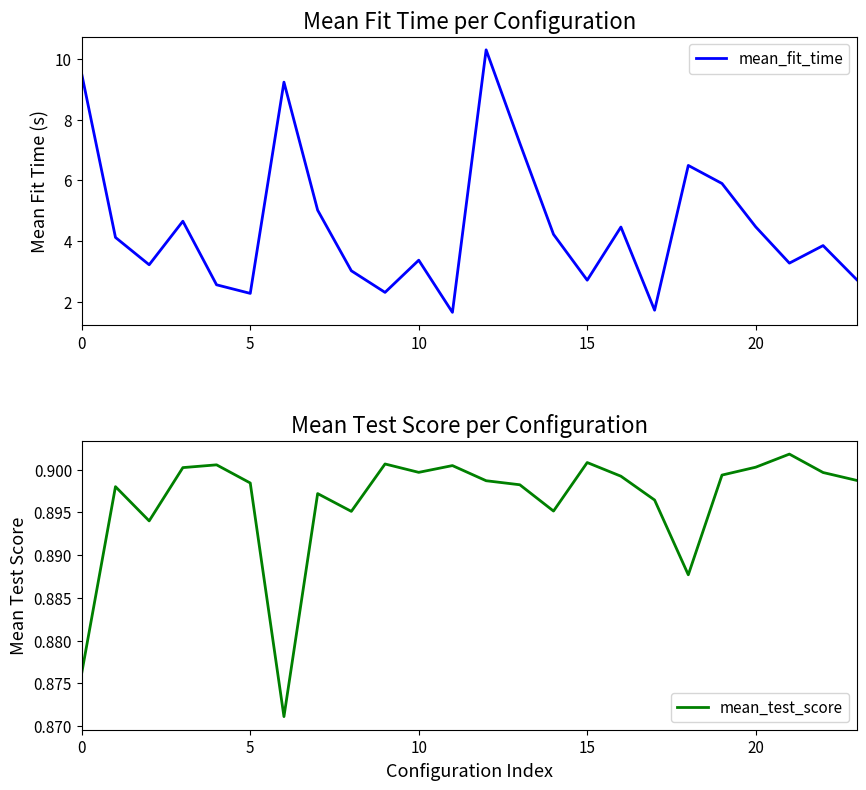

Is it true that mean_test_score equals 1.2 at 10?

False